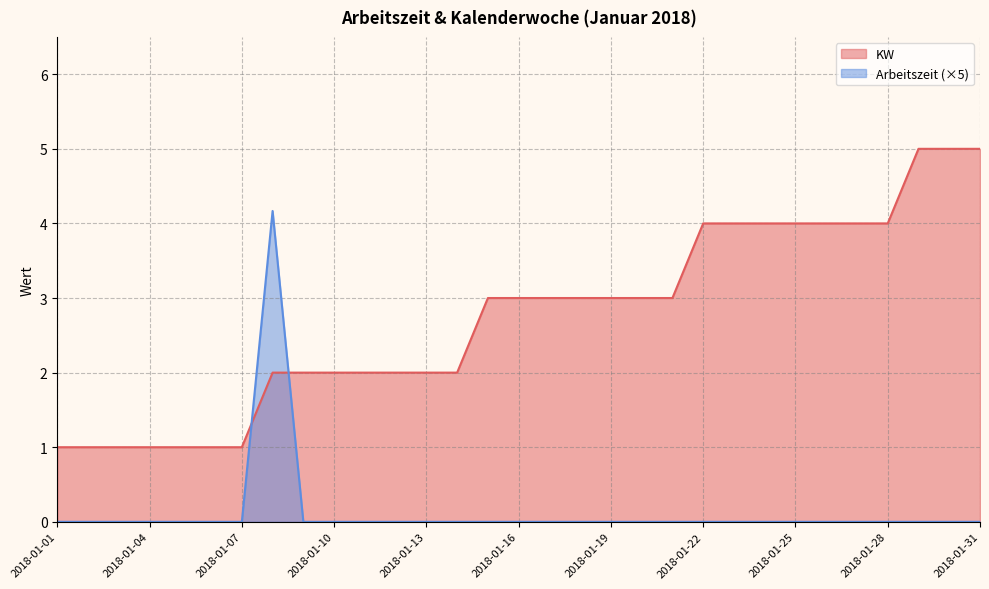

What is the total value across all series at 2018-01-03?

1.0